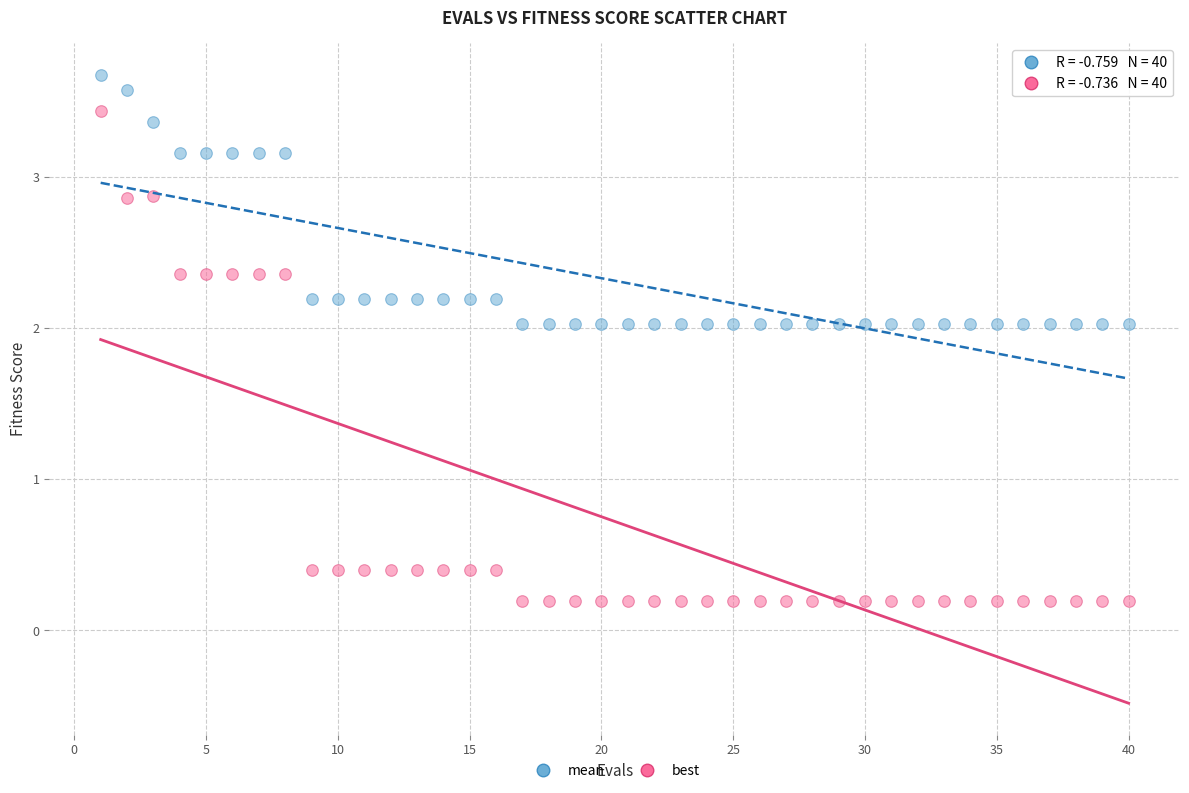

Which series contains the lowest Y value?

best